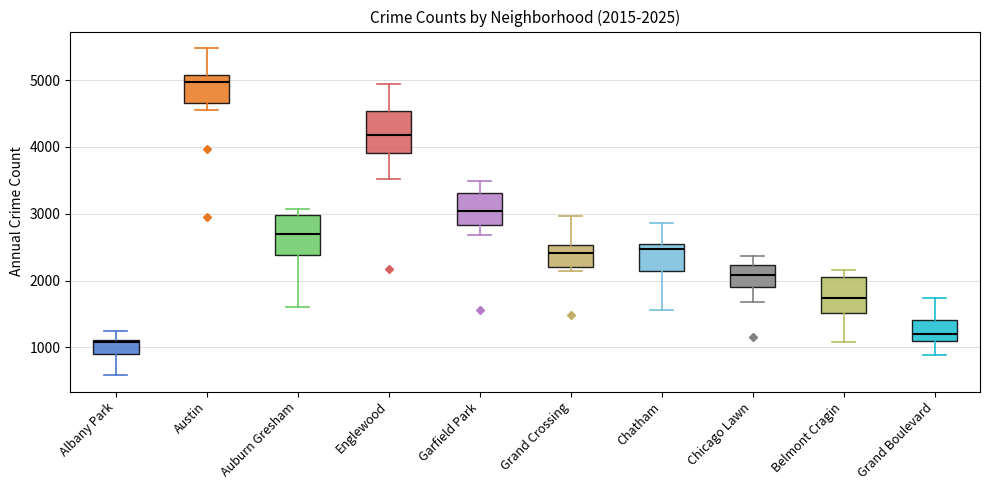

Which box's median line is the lowest?

Albany Park